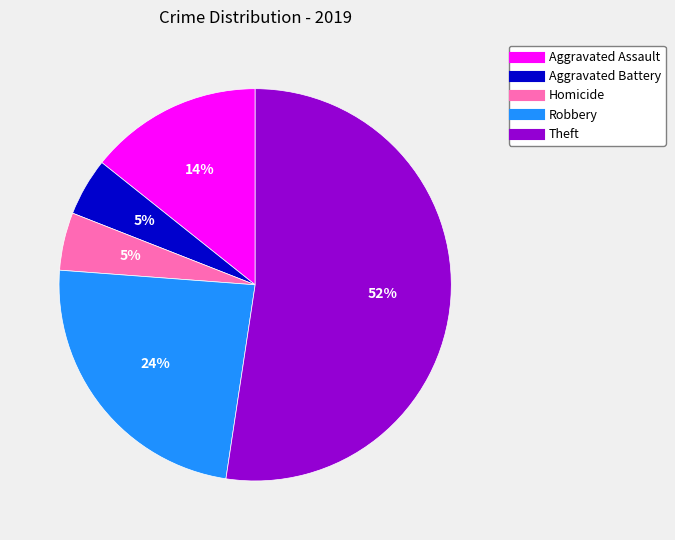

Between Theft and Robbery, which is larger?

Theft